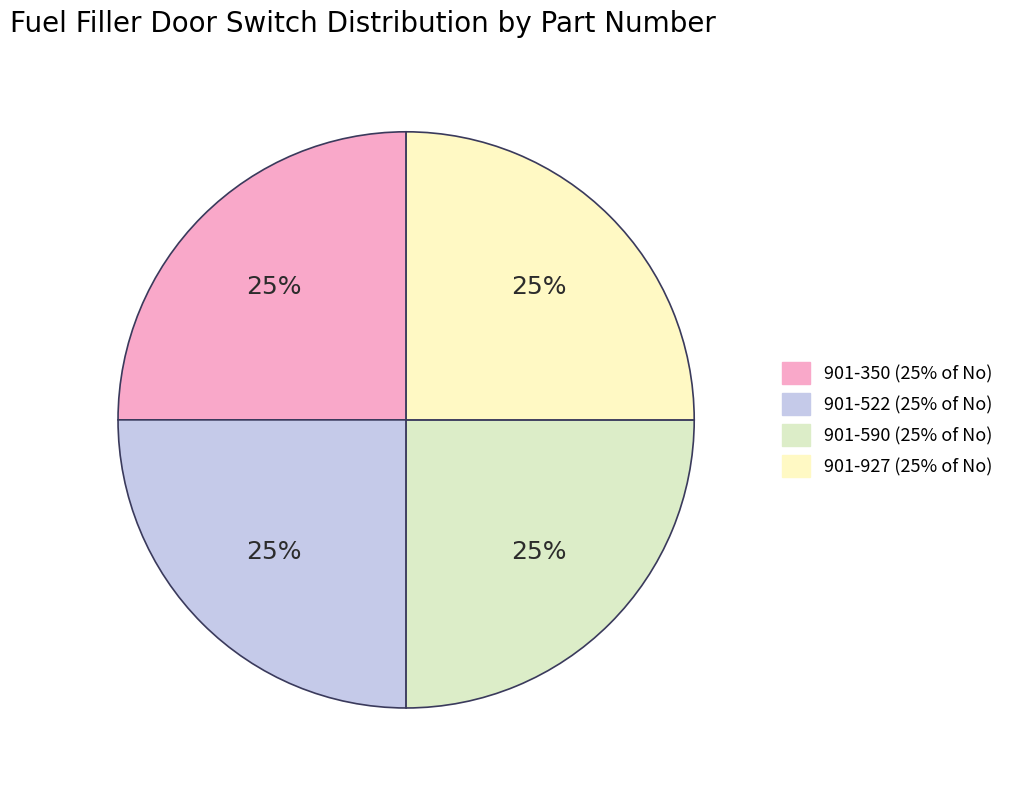

How many slices are in this pie chart?

4